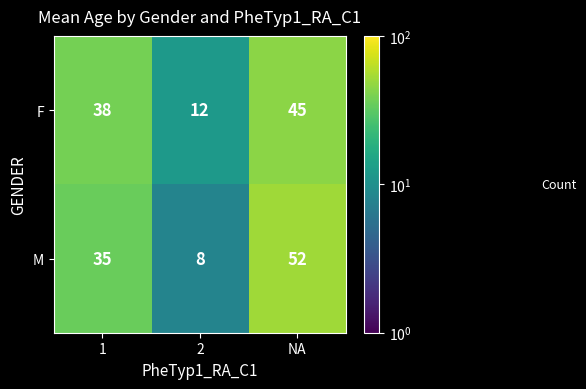

At which category is the sum across all series the highest?

NA